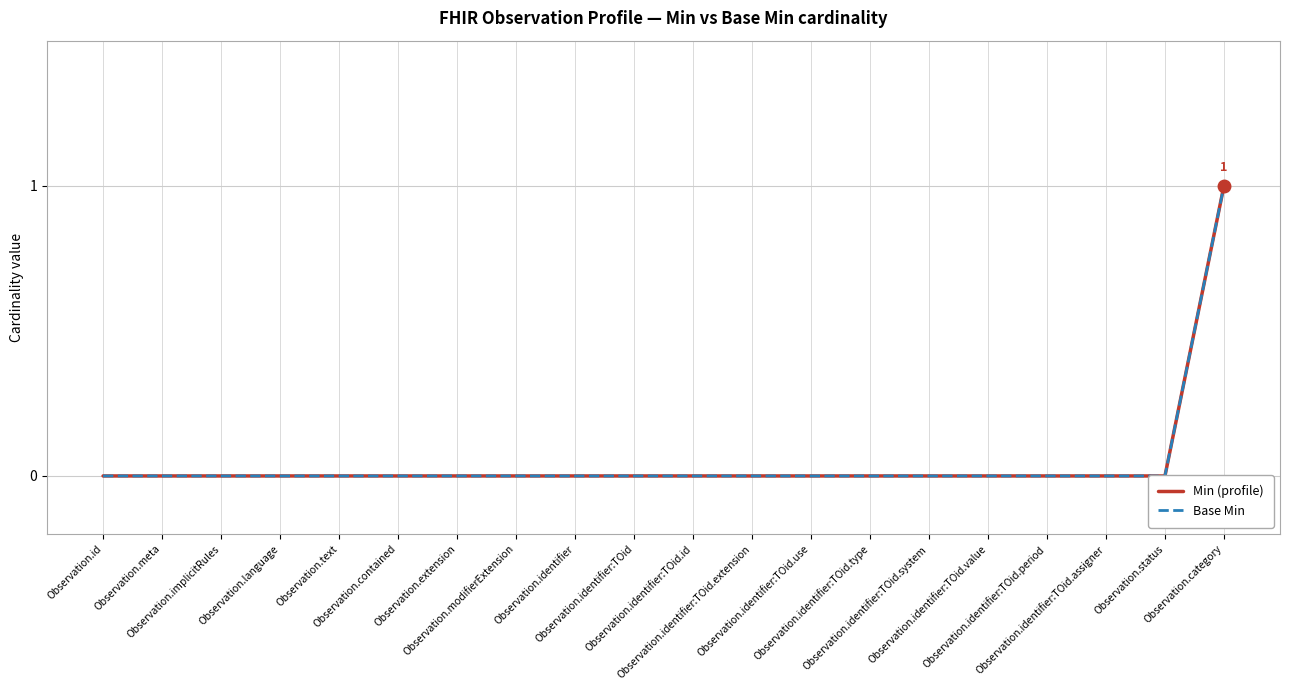

Reading right to left, transcribe all the data shown in this chart.

Min (profile): 1	0	0	0	0	0	0	0	0	0	0	0	0	0	0	0	0	0	0	0
Base Min: 1	0	0	0	0	0	0	0	0	0	0	0	0	0	0	0	0	0	0	0